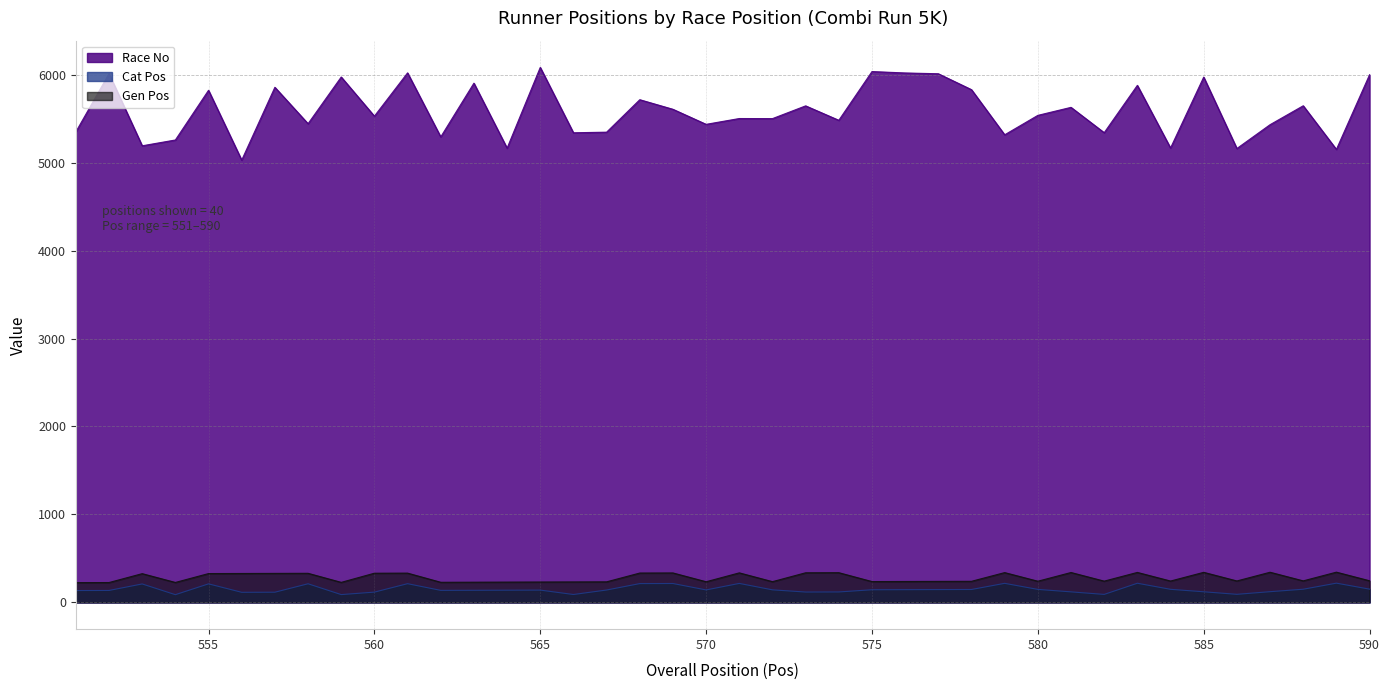

True or false: Race No has more than 1 points higher than both neighbors.

True